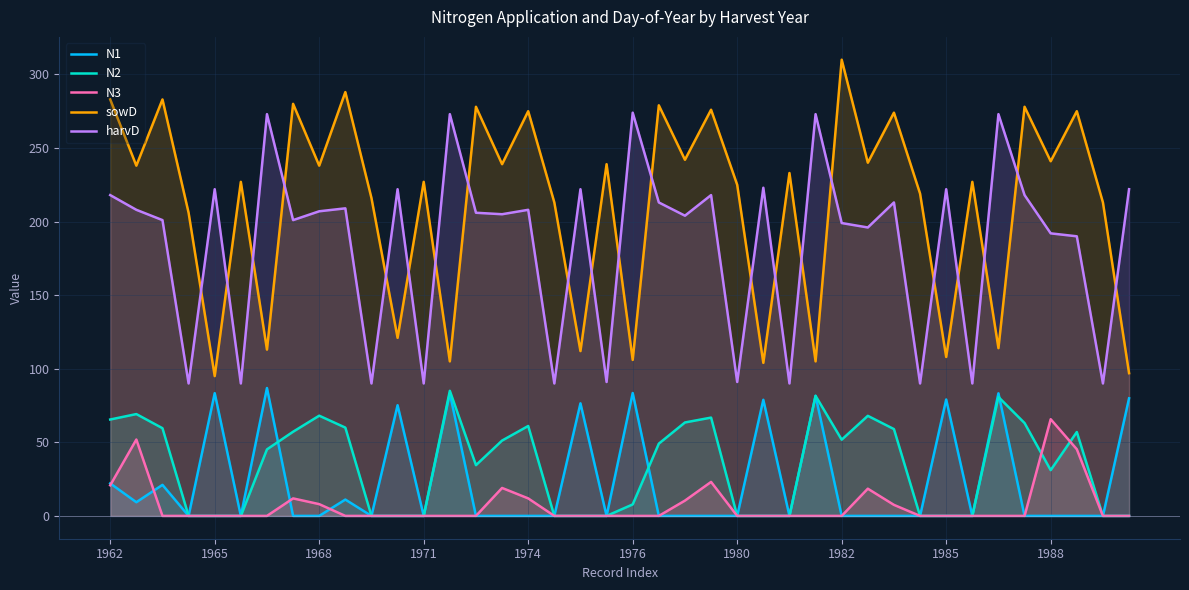

How many series are shown in this chart?

5